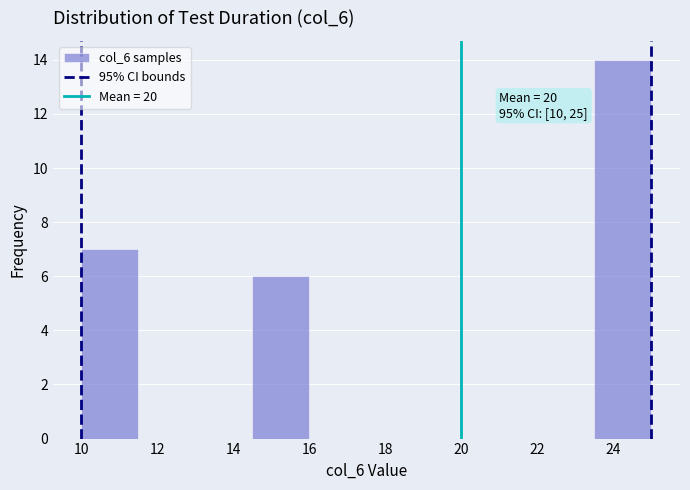

Over which range of the x-axis is the bar tallest?

23.5 to 25.0